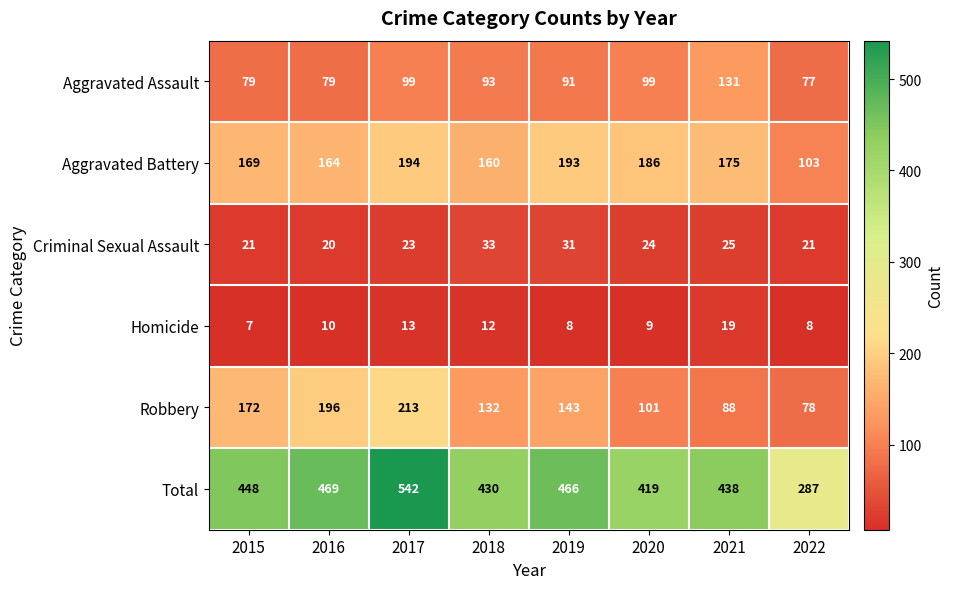

What is the difference between the Aggravated Assault values at 2021 and 2015?

52